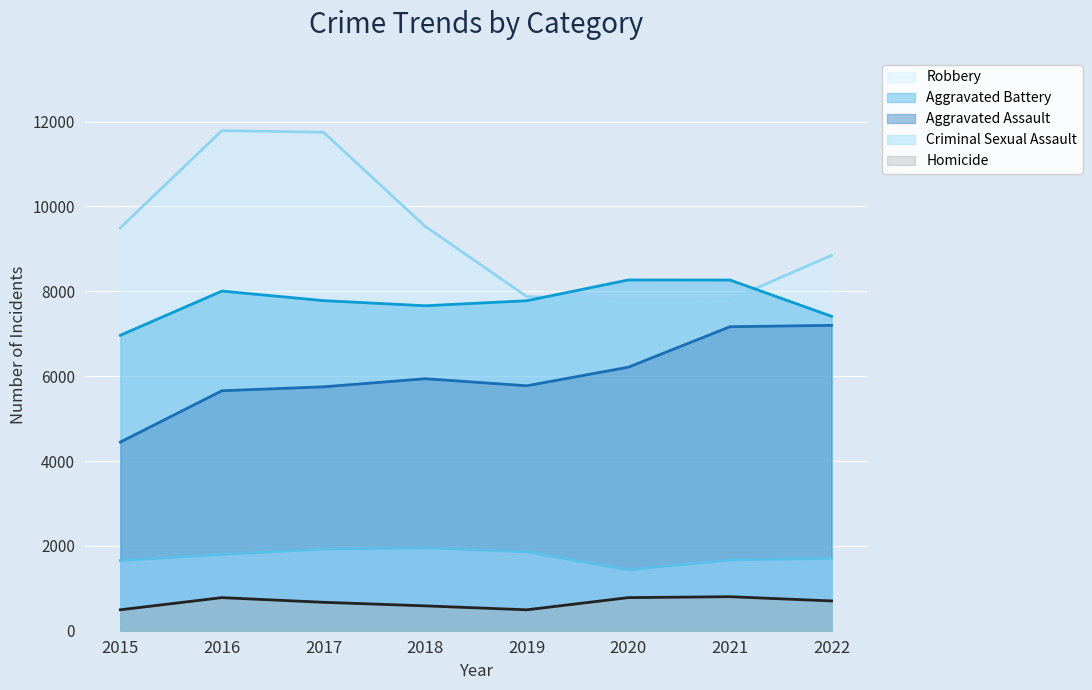

True or false: Robbery and Criminal Sexual Assault cross at least once.

False